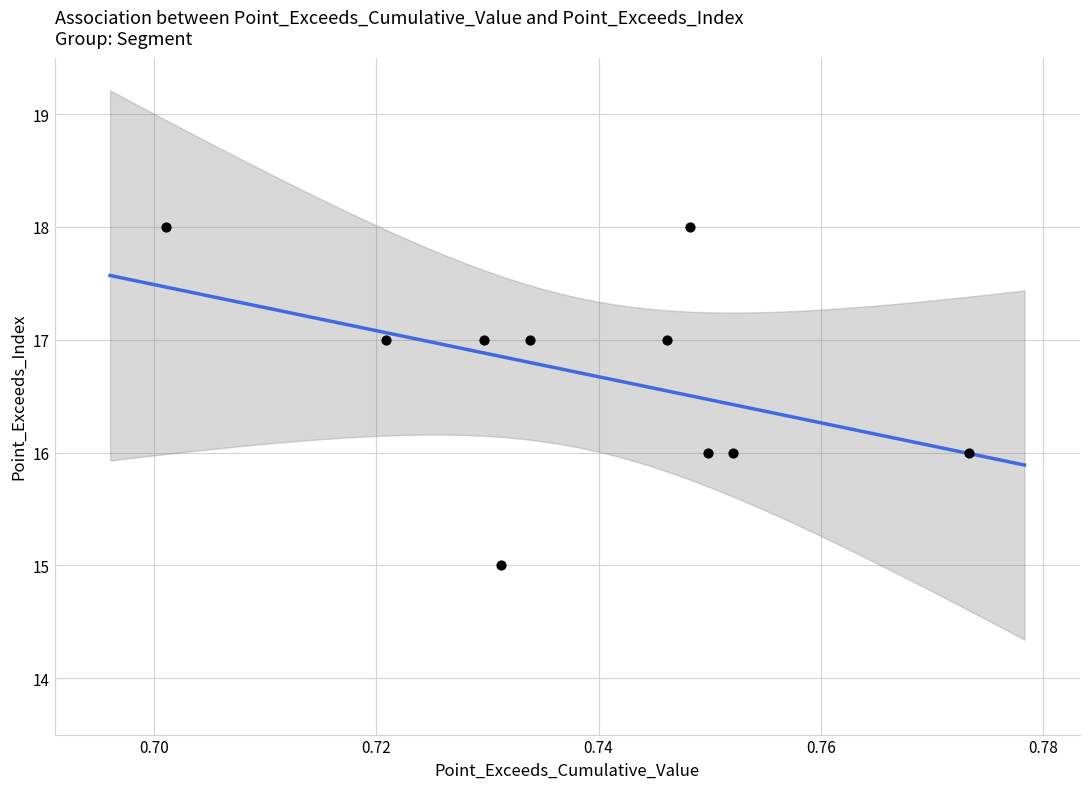

What is the range of Y values (max minus min)?

3